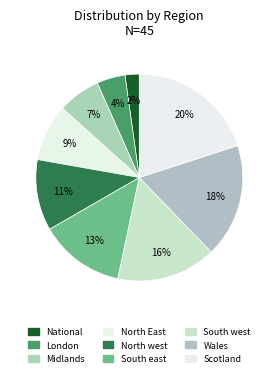

Count the number of slices in the pie.

9